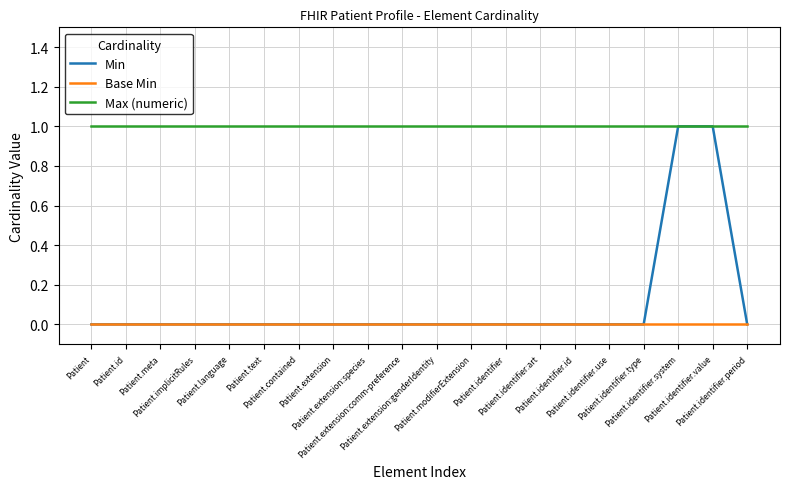

True or false: Base Min has a value of 0 at Patient.implicitRules.

True